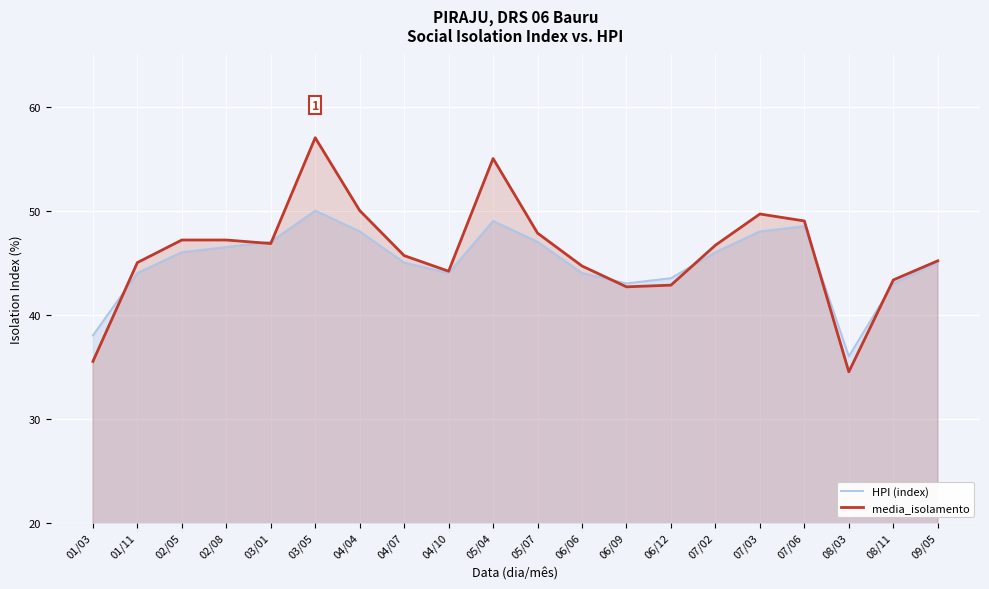

Count the number of categories in the chart.

20